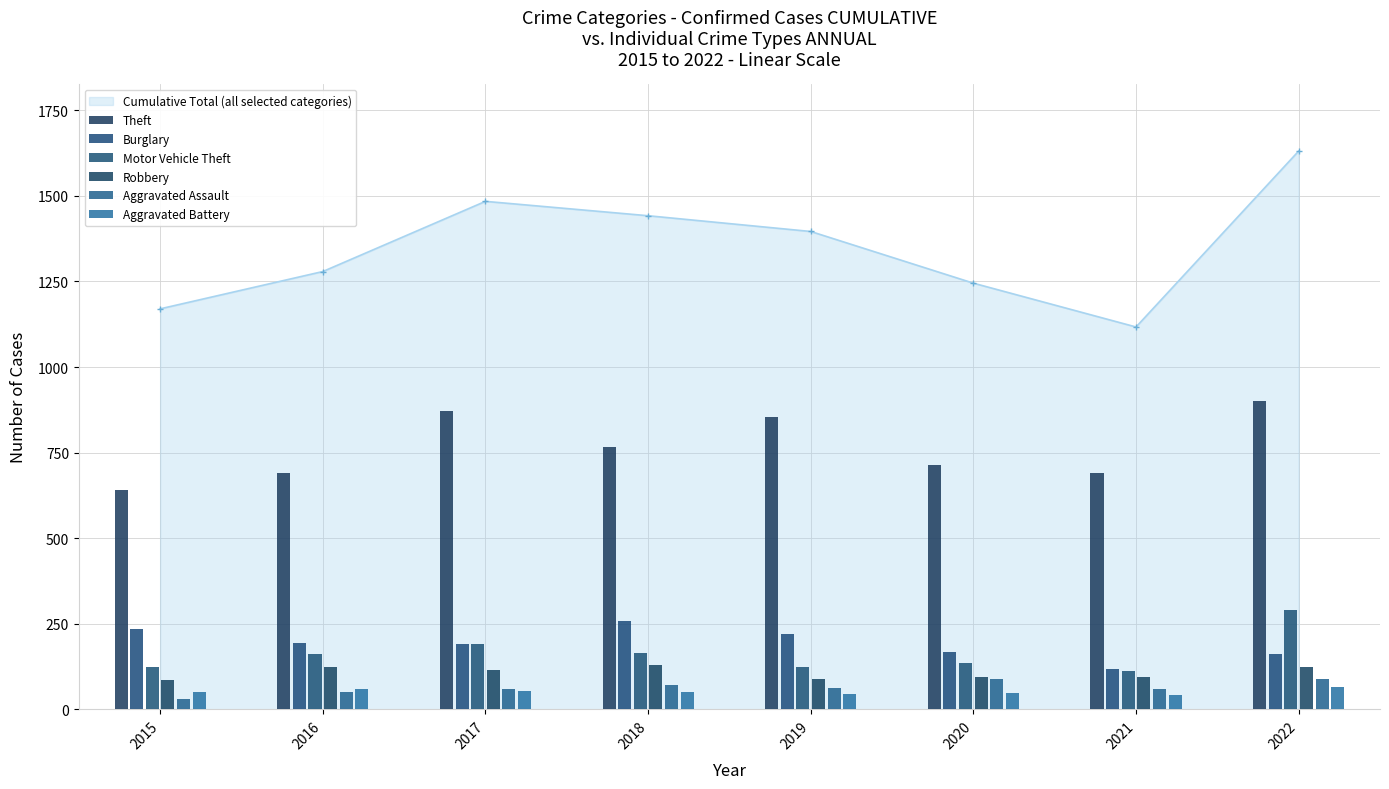

What is the difference between the second highest and second lowest values in the Burglary series?

75